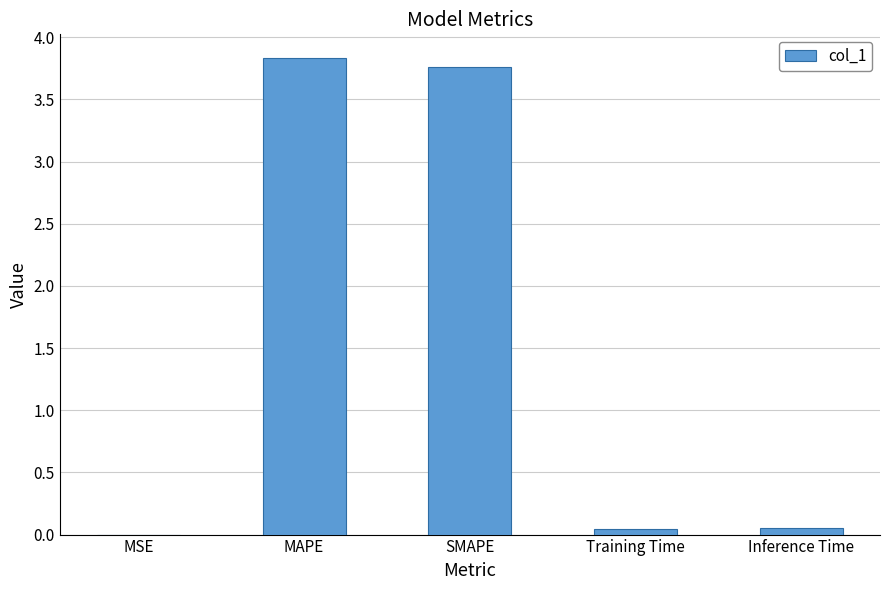

What is the sum of all values?

7.7